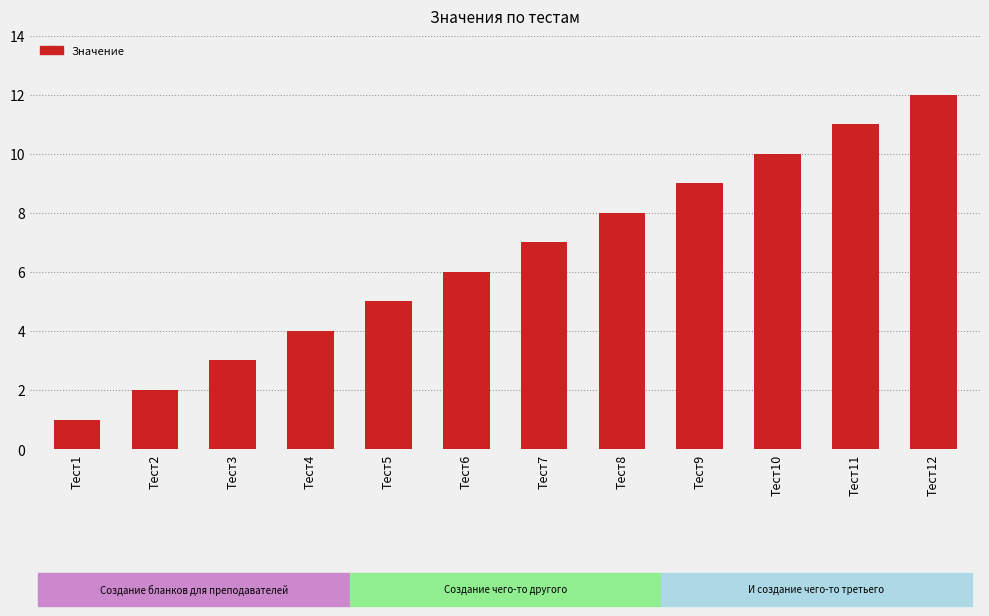

What is the difference between the maximum and minimum values?

11